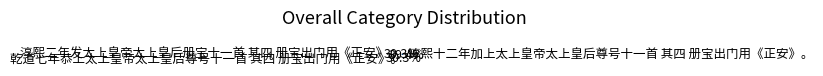

To the nearest percent, what percentage of the pie is 淳熙二年发太上皇帝太上皇后册宝十一首 其四 册宝出门用《正安》。?

30%